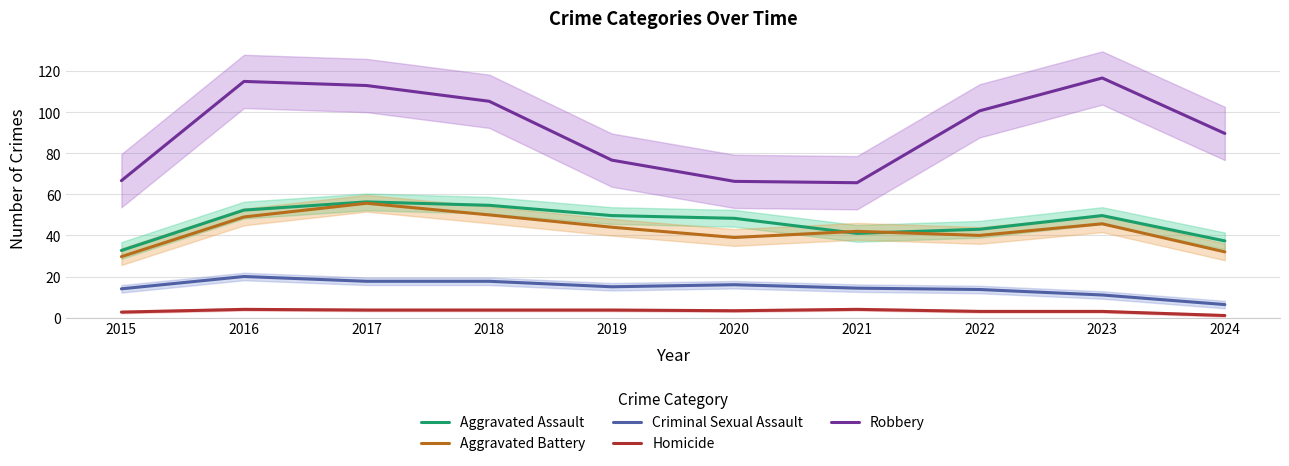

Which series has the largest total across all categories?

Robbery